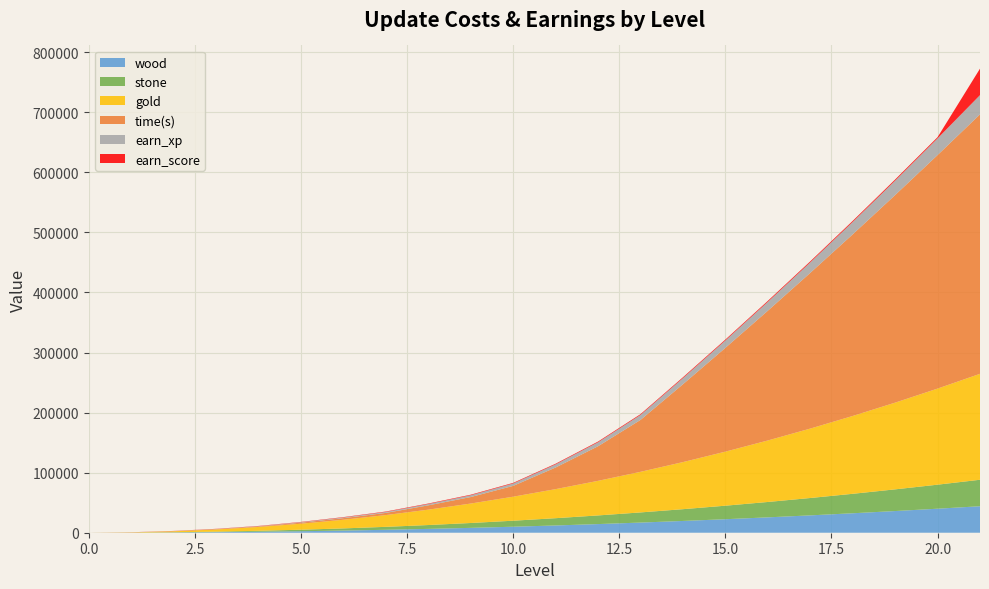

Reading right to left, transcribe all the data shown in this chart.

wood: 44100	40000	36100	32400	28900	25600	22500	19600	16900	14400	12100	10000	8100	6400	4900	3600	2500	1600	900	400	100	0
stone: 44100	40000	36100	32400	28900	25600	22500	19600	16900	14400	12100	10000	8100	6400	4900	3600	2500	1600	900	400	100	0
gold: 176400	160000	144400	129600	115600	102400	90000	78400	67600	57600	48400	40000	32400	25600	19600	14400	10000	6400	3600	1600	400	0
time(s): 432000	388800	345600	302400	259200	216000	172800	129600	86400	57600	36000	18000	10800	7200	3600	2700	1800	900	600	300	60	0
earn_xp: 32000	27800	24000	20600	17500	14800	12300	10200	8300	6600	5200	4000	3000	2200	1600	1100	700	400	200	100	50	0
earn_score: 44100	2000	1900	1800	1700	1600	1500	1400	1300	1200	1100	1000	900	800	700	600	500	400	300	200	100	0